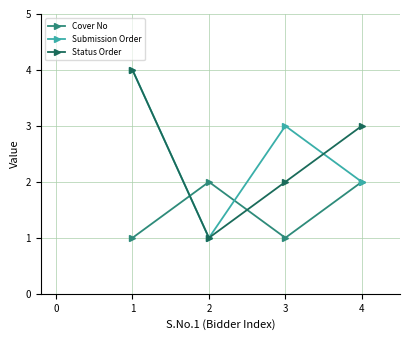

Where is the first local minimum for Submission Order?

2